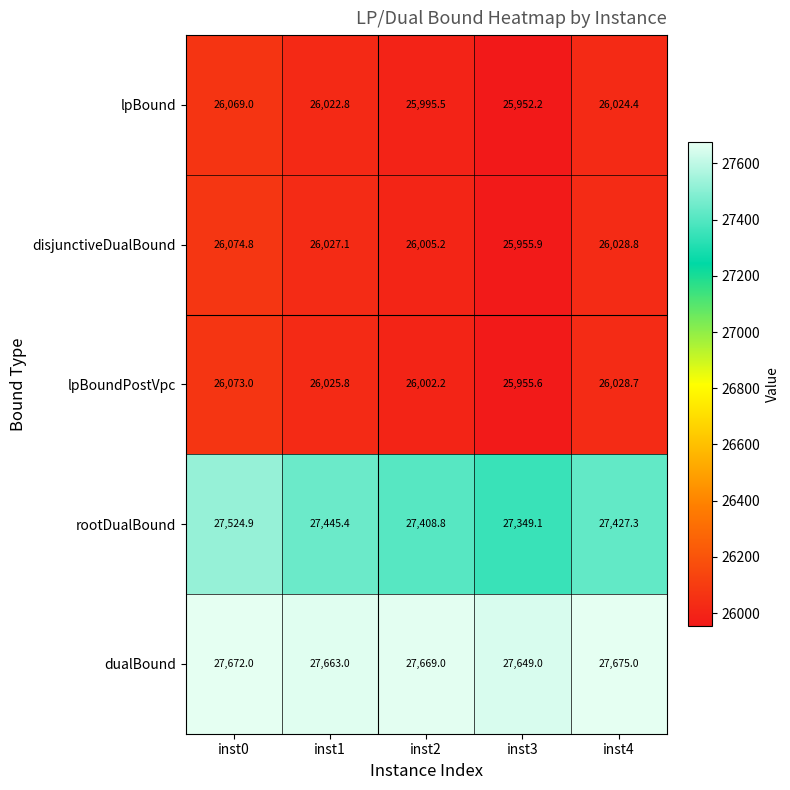

What value does the disjunctiveDualBound series have at inst2?

26005.2